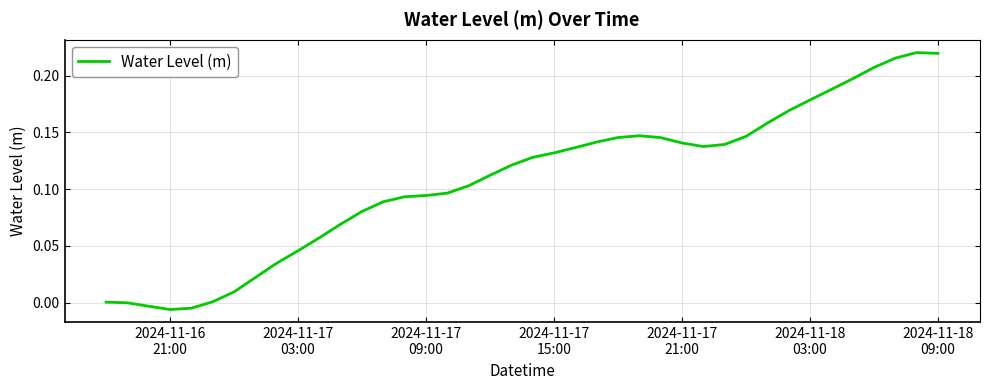

Is this an area chart (filled region under the line)?

No